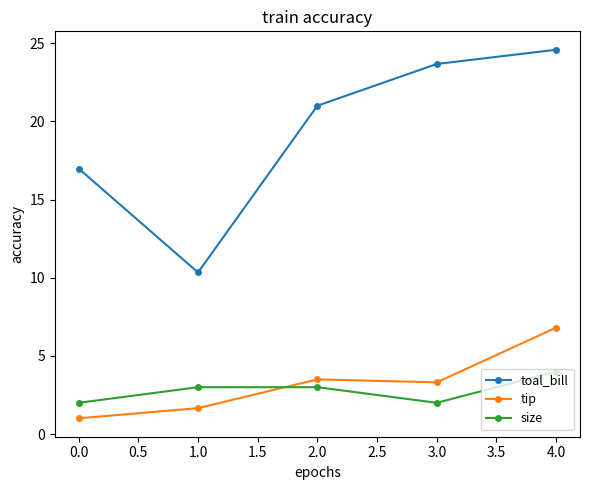

What are all the series names shown in the legend?

toal_bill, tip, size